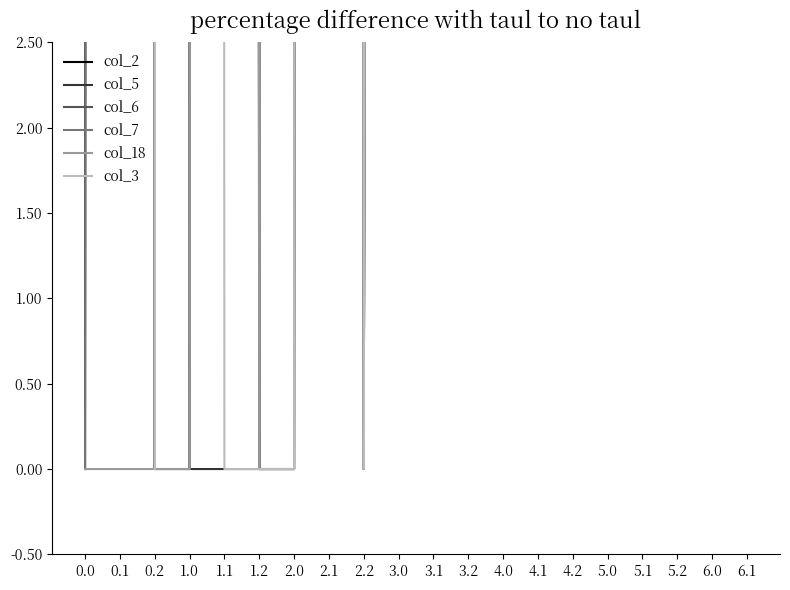

How many lines are shown in the chart?

6